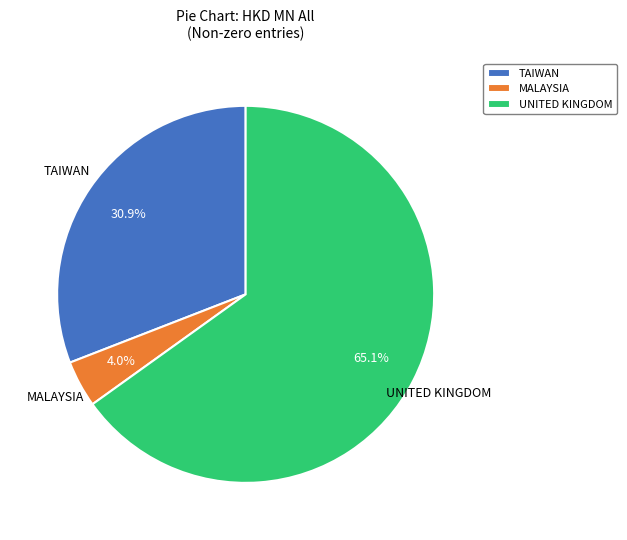

How many segments does this pie chart have?

3